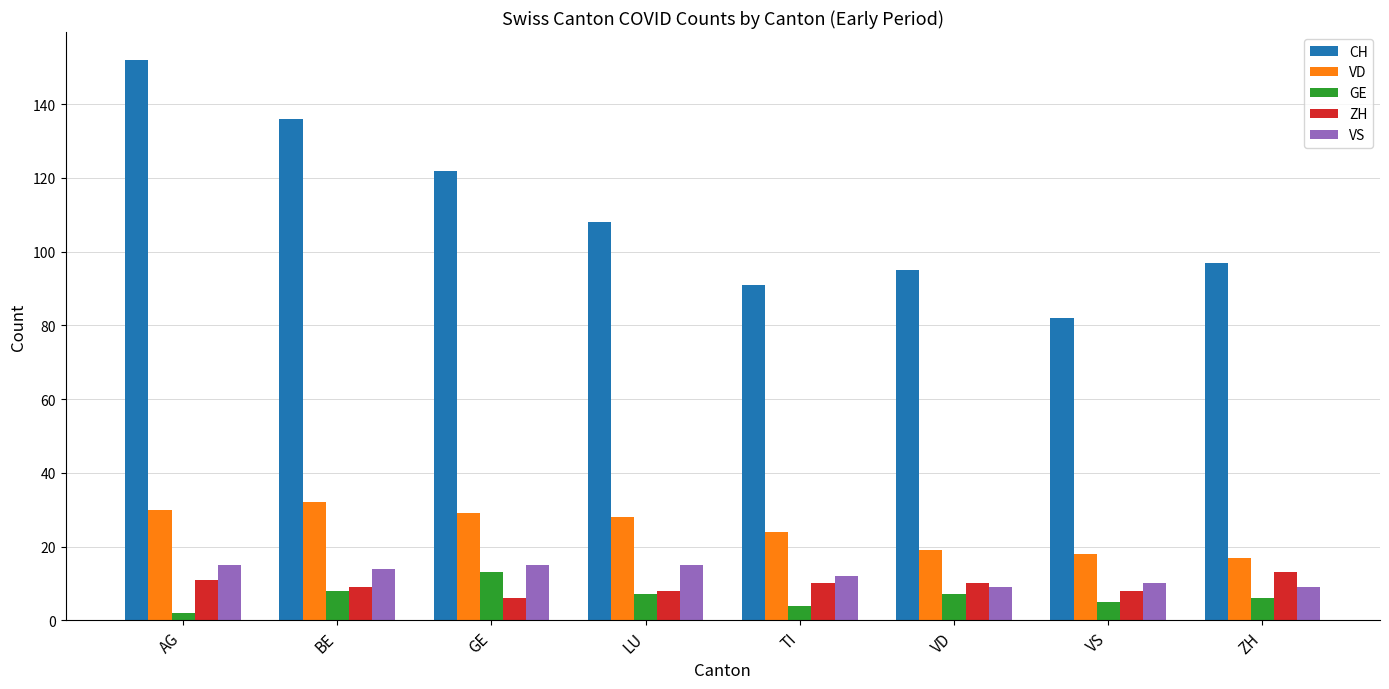

Which series has the largest range (max minus min)?

CH